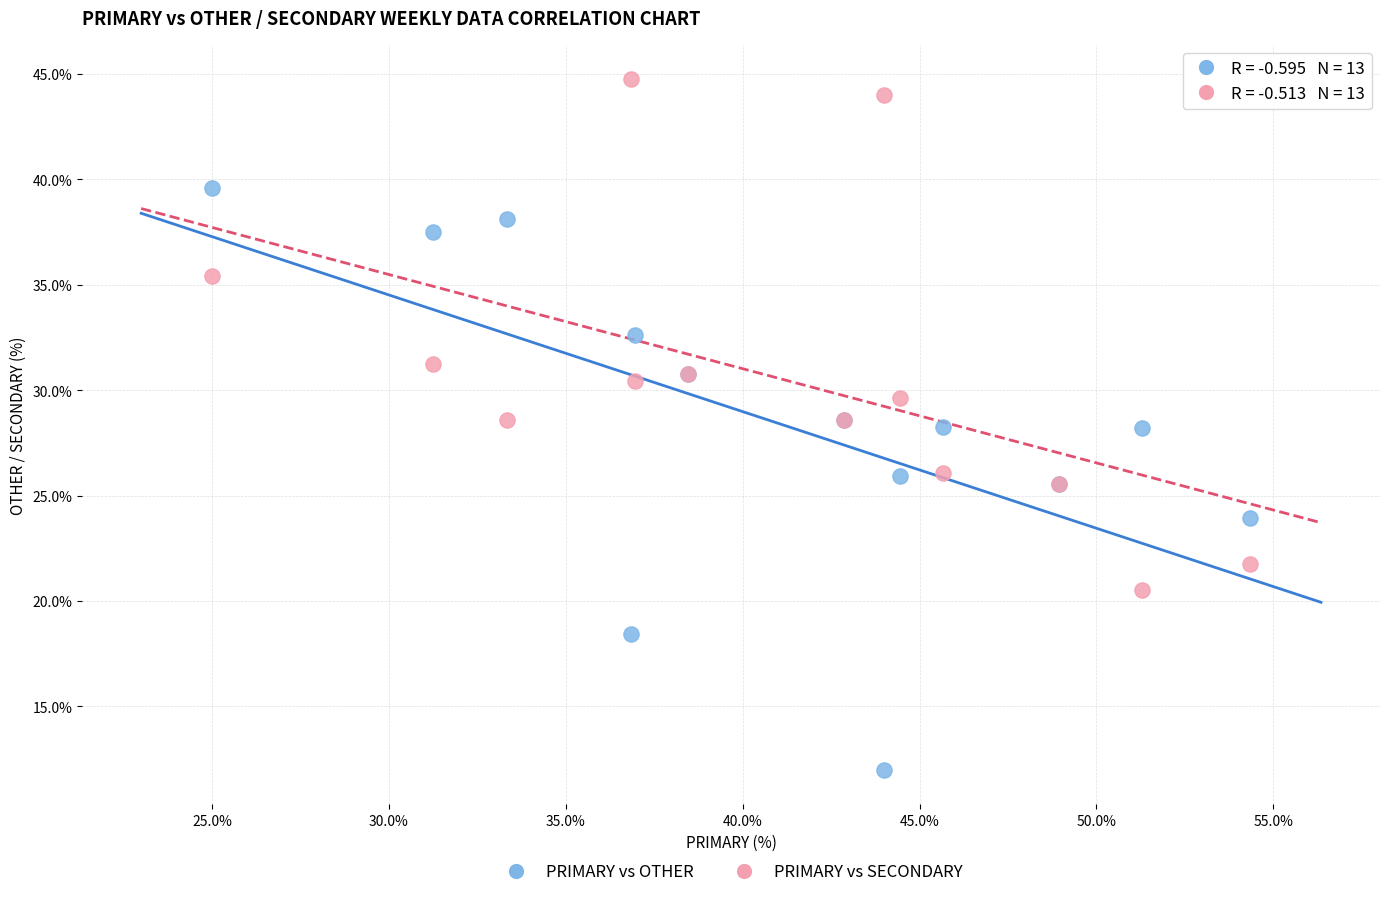

Which series reaches the minimum Y coordinate?

PRIMARY vs OTHER